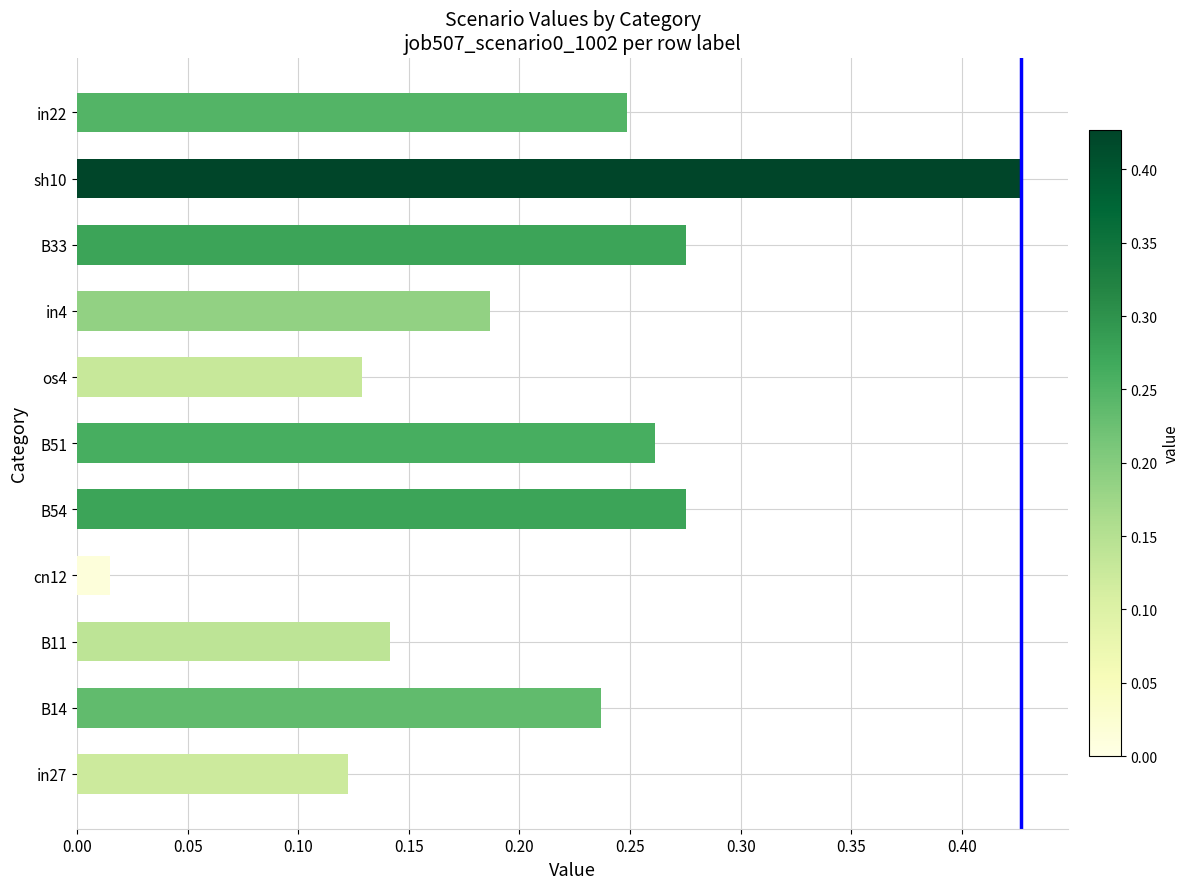

Count the number of data series in this chart.

1